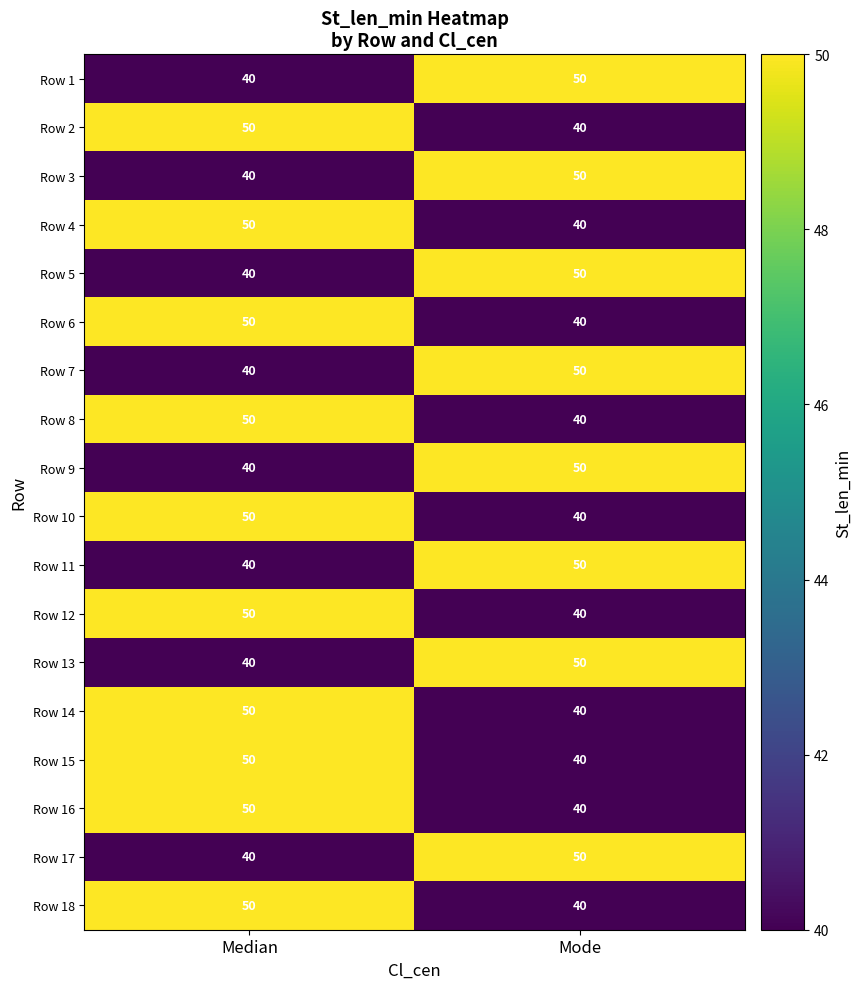

Rank the categories by Row 8 value from lowest to highest.

Mode, Median